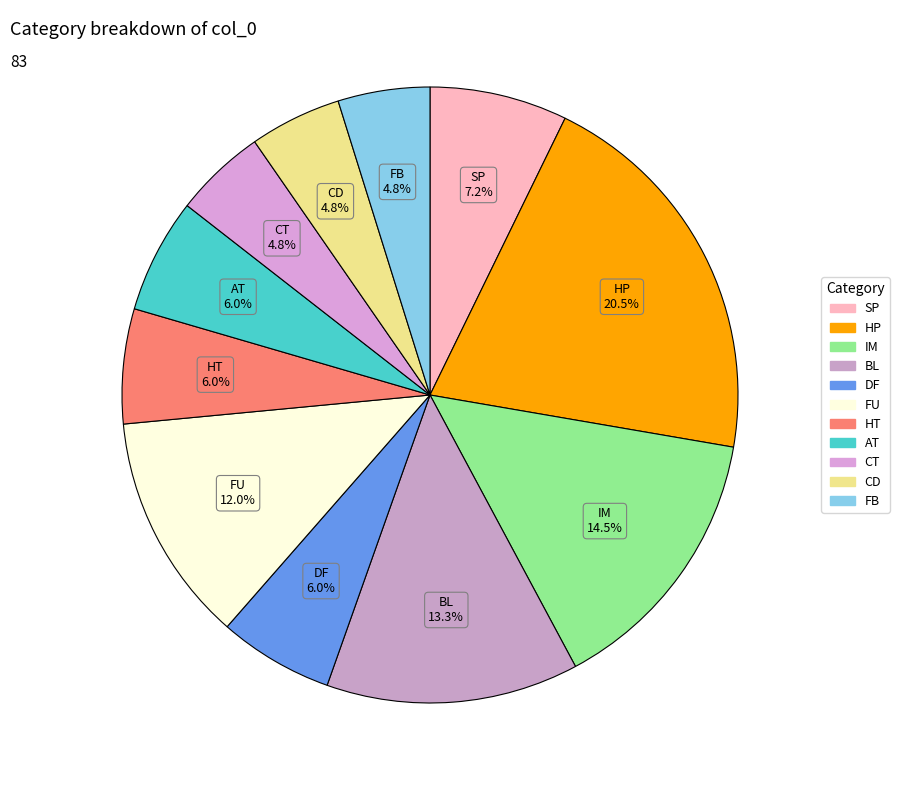

How many slices are in this pie chart?

11